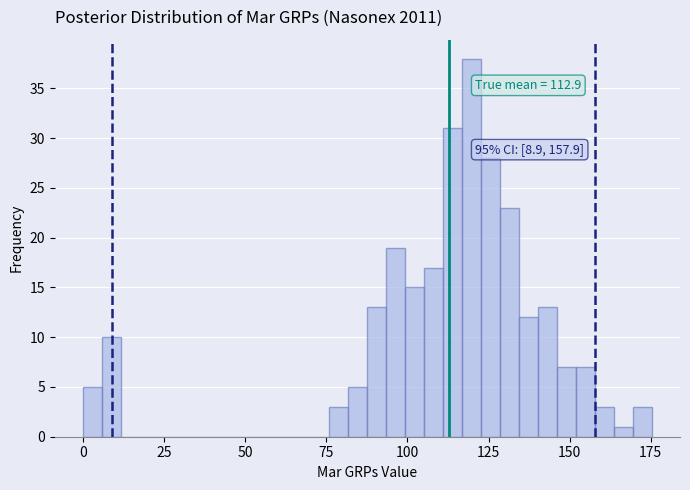

Around what value on the x-axis is the tallest bar? Give the approximate position of its centre, as read against the axis.

120